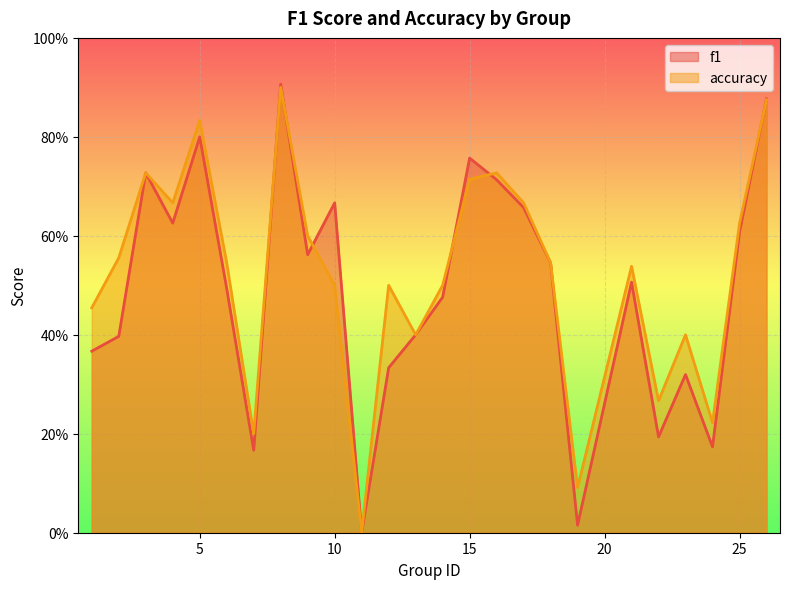

The value of accuracy at 6 is 0.2. True or false?

False